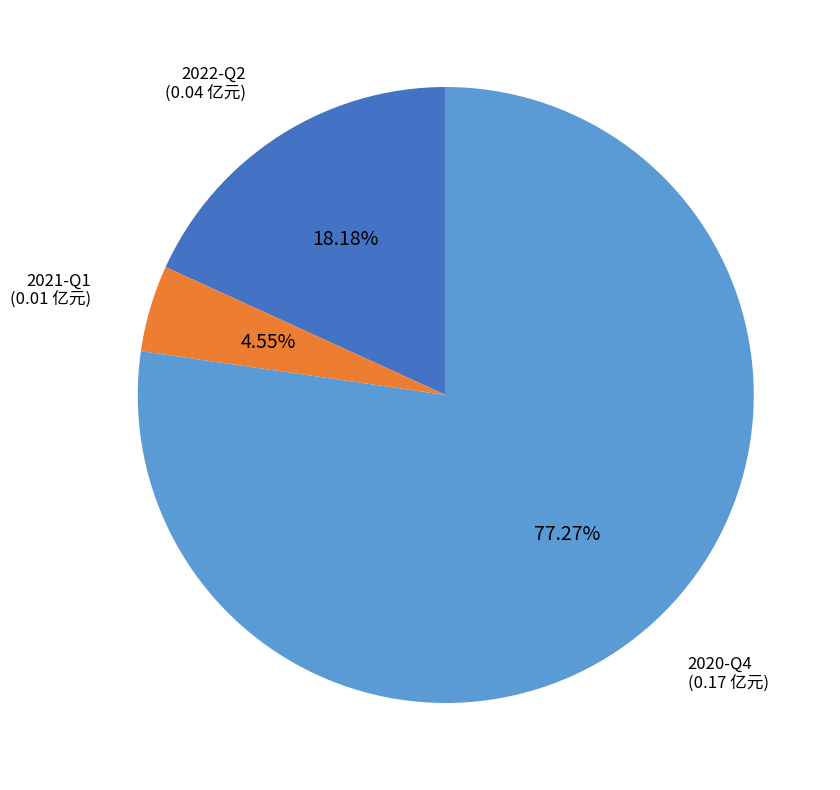

To the nearest percent, what is the difference between the largest and smallest slice percentages?

73%